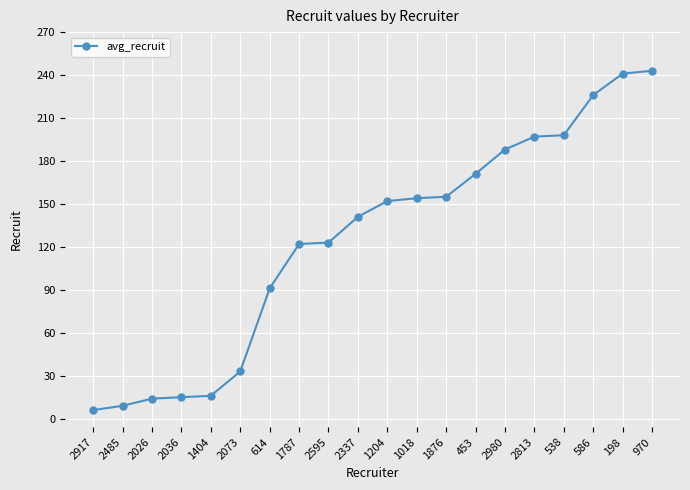

What is the difference between the values at 2073 and 1204?

119